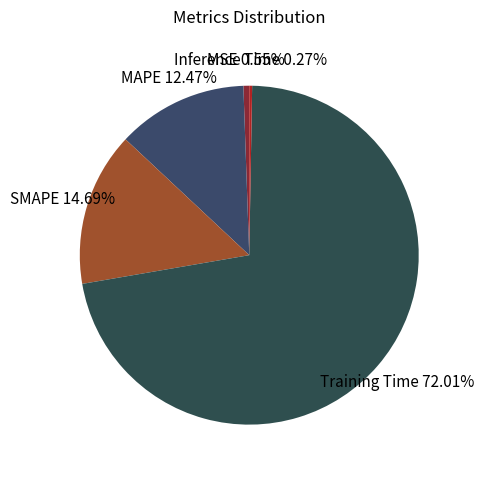

To the nearest percent, what is the average slice percentage?

20%